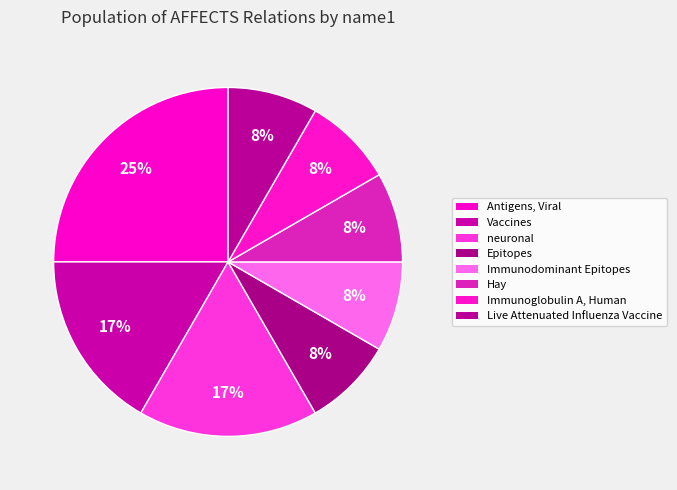

What percentage is the neuronal slice, to the nearest percent?

17%